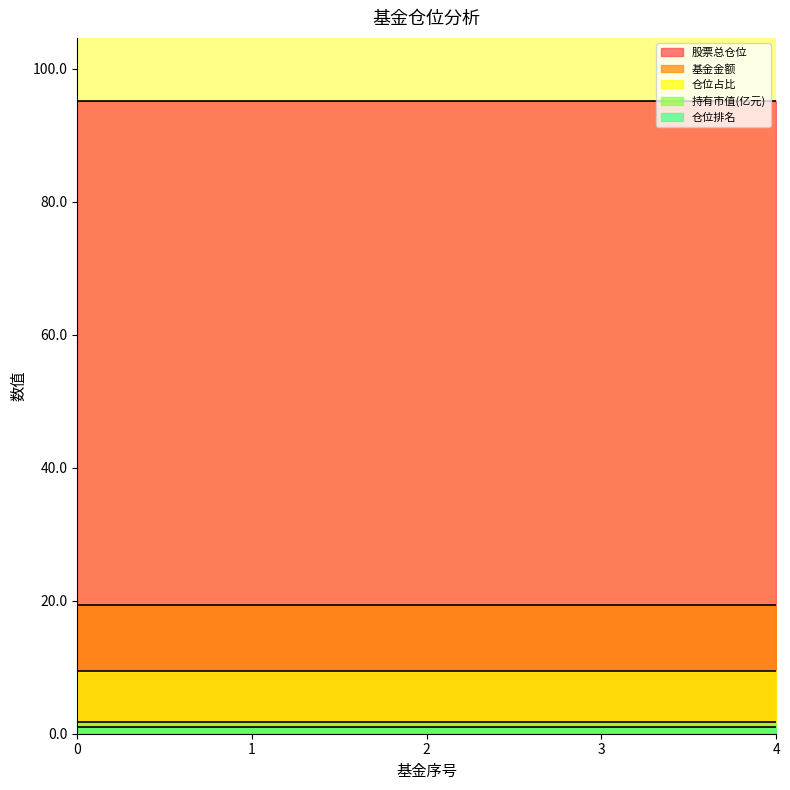

What is the value of the 仓位占比 point at the 3rd from the left?

9.4